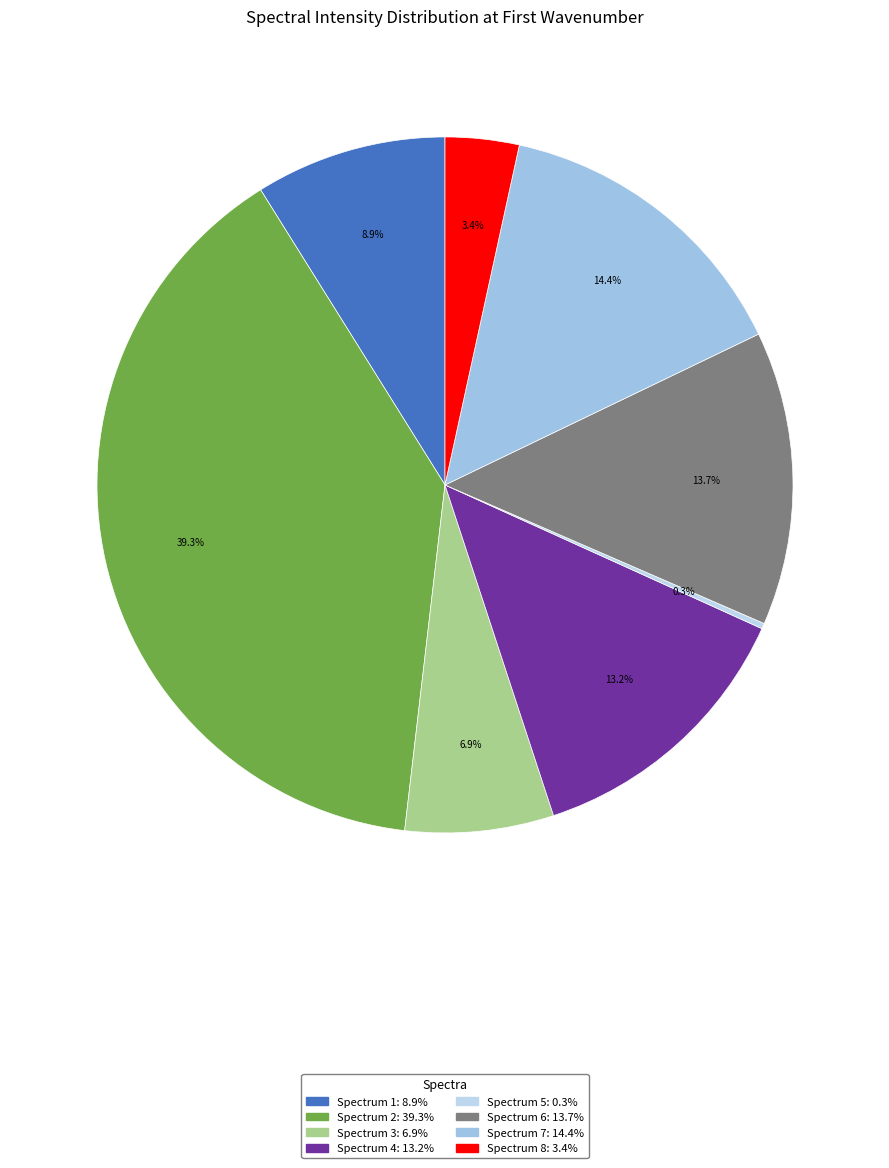

Which category has the biggest portion of the pie?

Spectrum 2